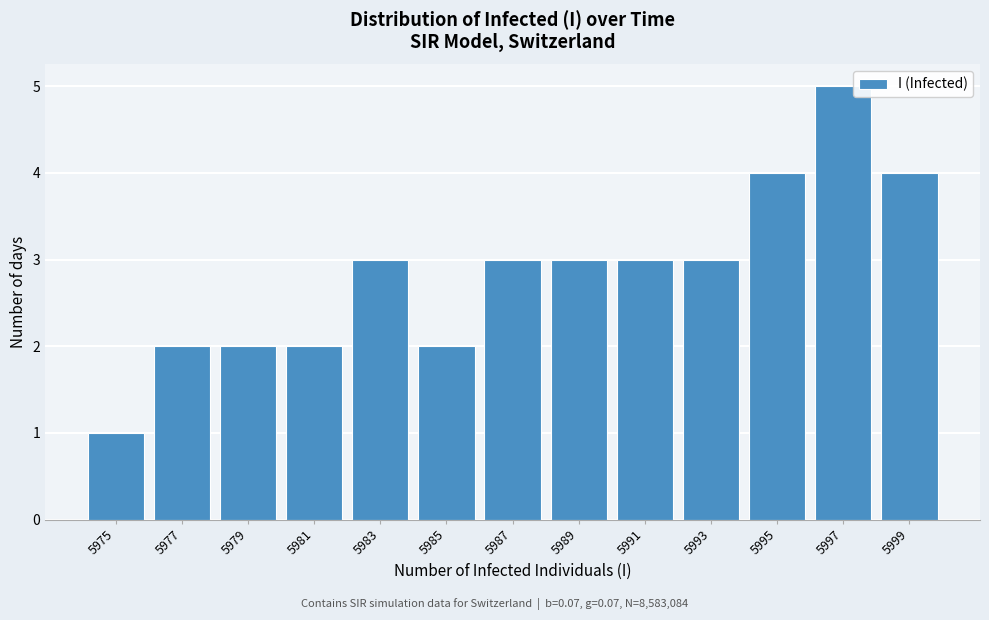

Reading left to right, list all the values displayed in this chart.

1	2	2	2	3	2	3	3	3	3	4	5	4